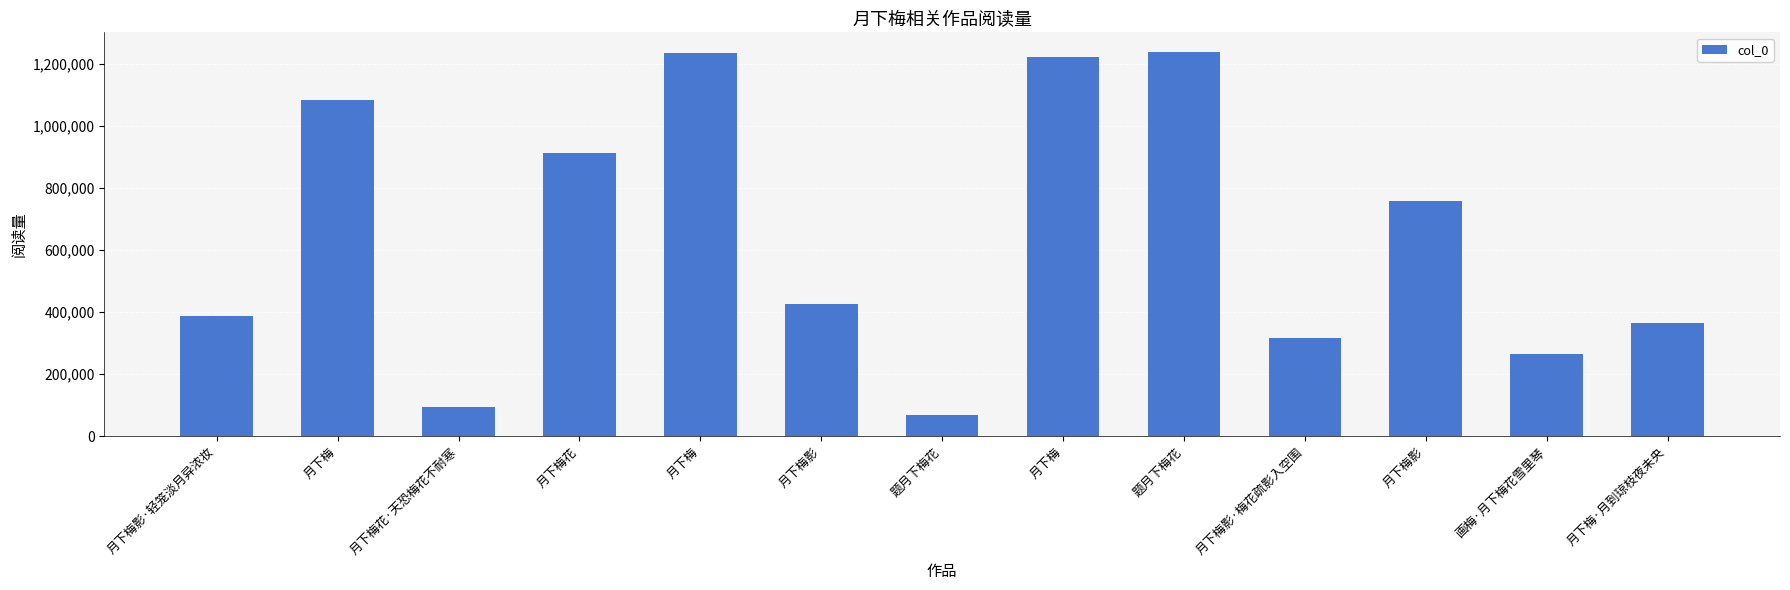

Which category has the highest value across all series?

题月下梅花